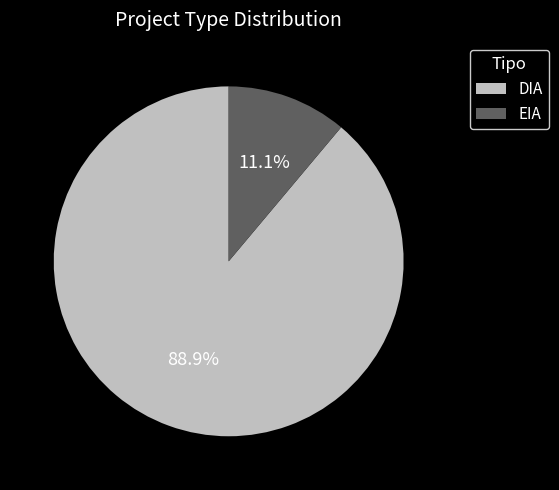

To the nearest percent, what percentage of the pie is EIA?

11%